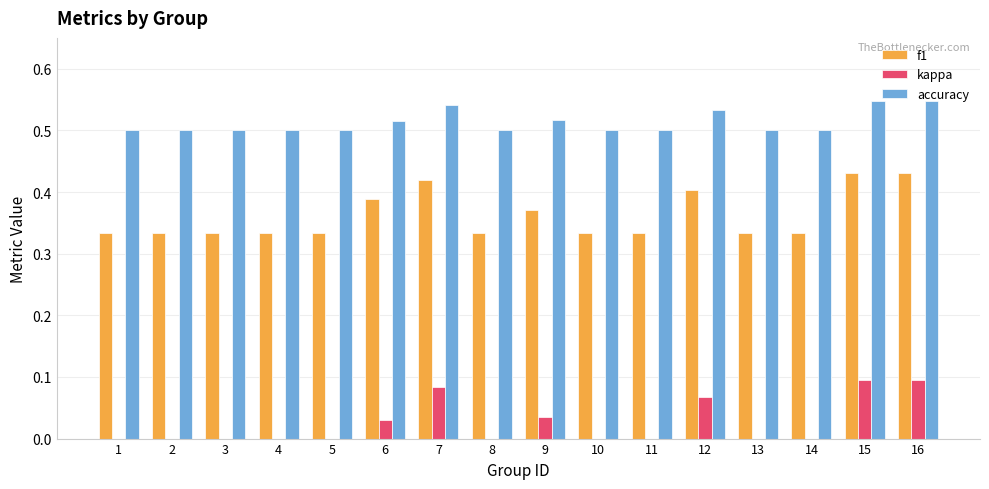

True or false: accuracy has a value of 0.9 at 13.

False